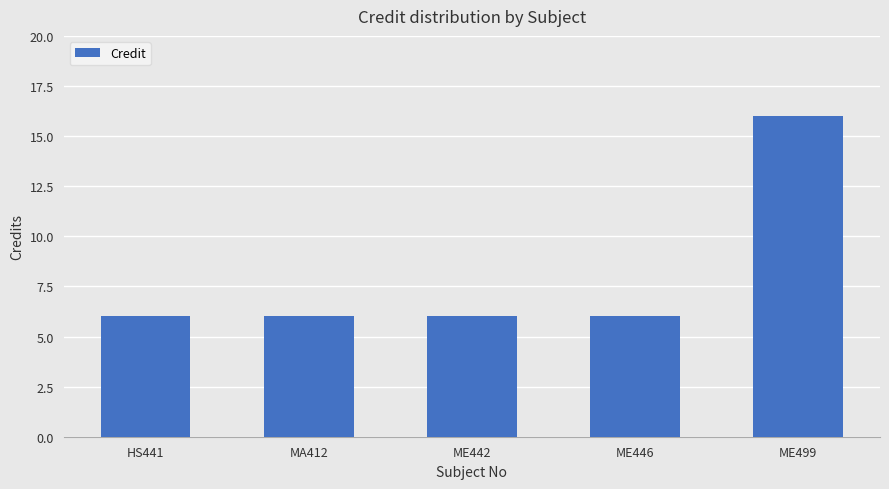

True or false: the data shows 16 at ME499.

True